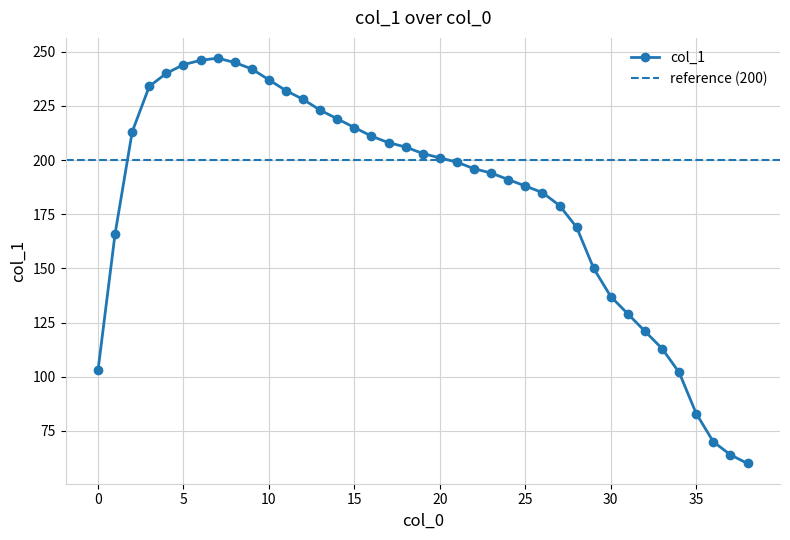

What is the value of the 13th point from the left?

228